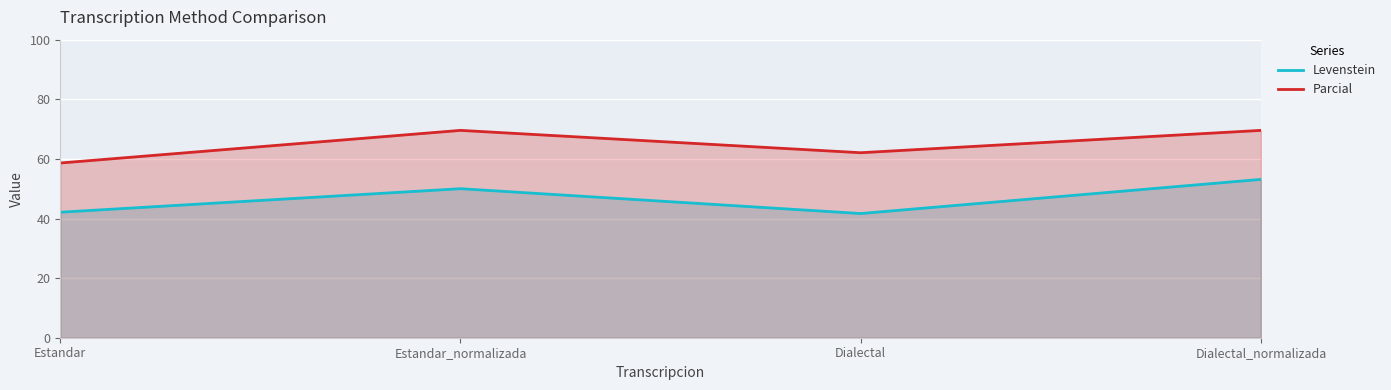

Reading right to left, extract all data points from this chart.

Levenstein: 53.1	41.7	50.0	42.1
Parcial: 69.6	62.1	69.6	58.6